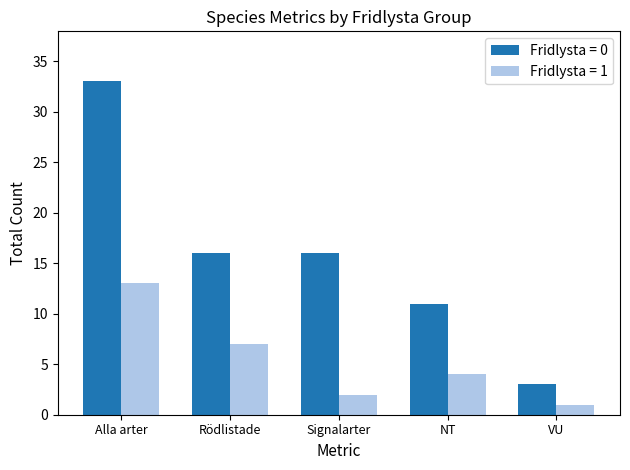

What value does the Fridlysta = 0 series have at Rödlistade?

16